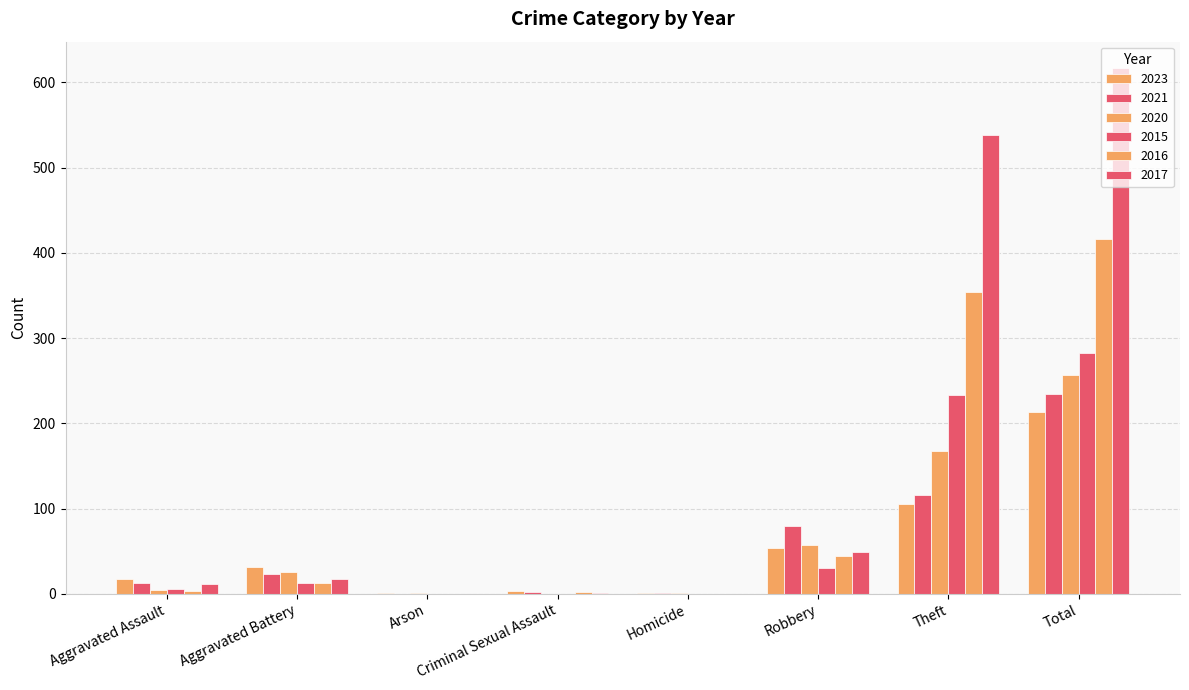

What value does the 2023 series have at Total?

213